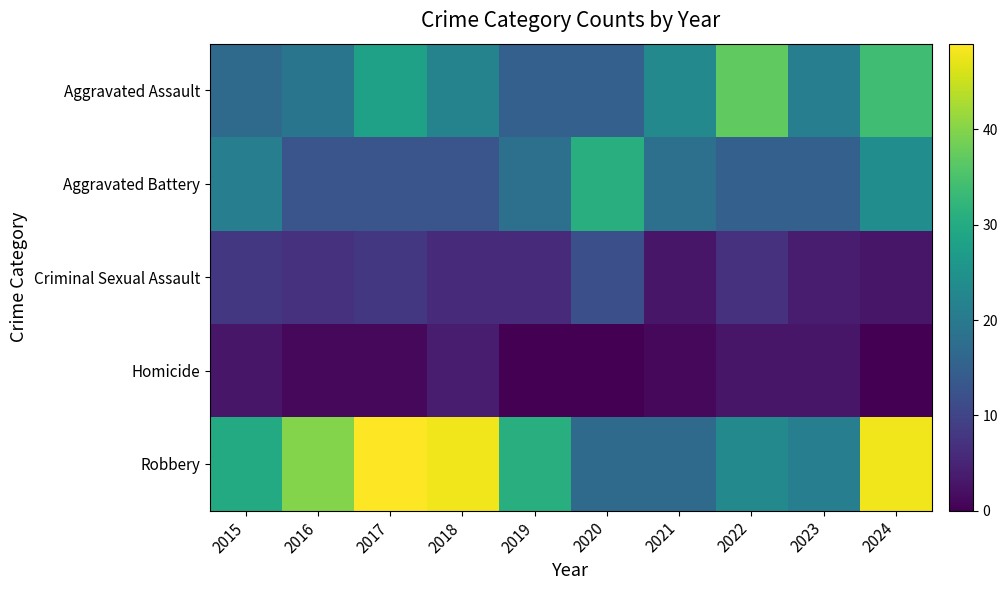

Reading left to right, transcribe all the data shown in this chart.

Aggravated Assault: 2015=17	2016=19	2017=28	2018=22	2019=15	2020=15	2021=23	2022=37	2023=21	2024=34
Aggravated Battery: 2015=21	2016=13	2017=13	2018=13	2019=18	2020=31	2021=18	2022=15	2023=15	2024=24
Criminal Sexual Assault: 2015=8	2016=7	2017=8	2018=6	2019=6	2020=12	2021=3	2022=7	2023=4	2024=3
Homicide: 2015=3	2016=1	2017=1	2018=4	2019=0	2020=0	2021=1	2022=3	2023=3	2024=0
Robbery: 2015=30	2016=40	2017=49	2018=48	2019=31	2020=17	2021=17	2022=23	2023=21	2024=48